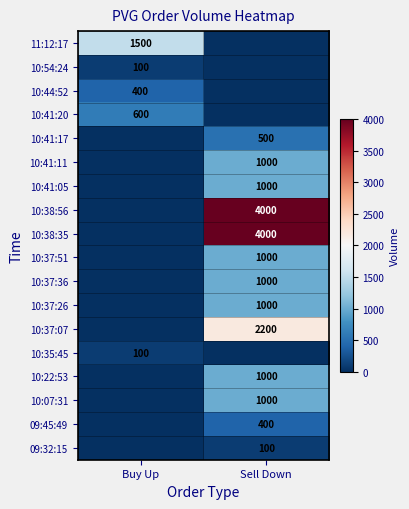

The 10:54:24 series shows 100 at Buy Up. True or false?

True